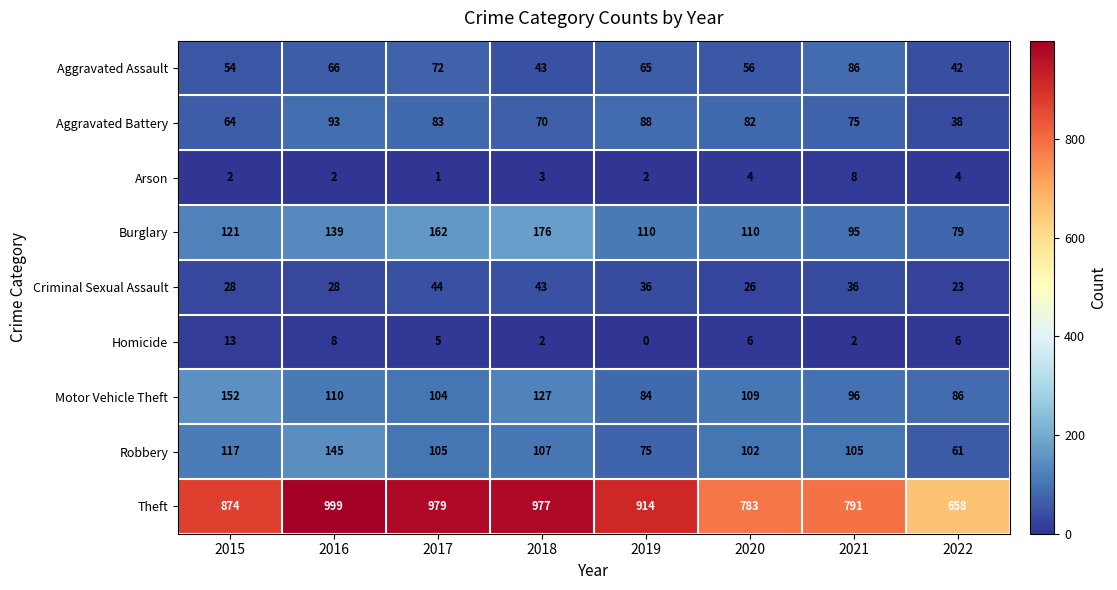

What is the spread (max minus min) of values at 2015?

872